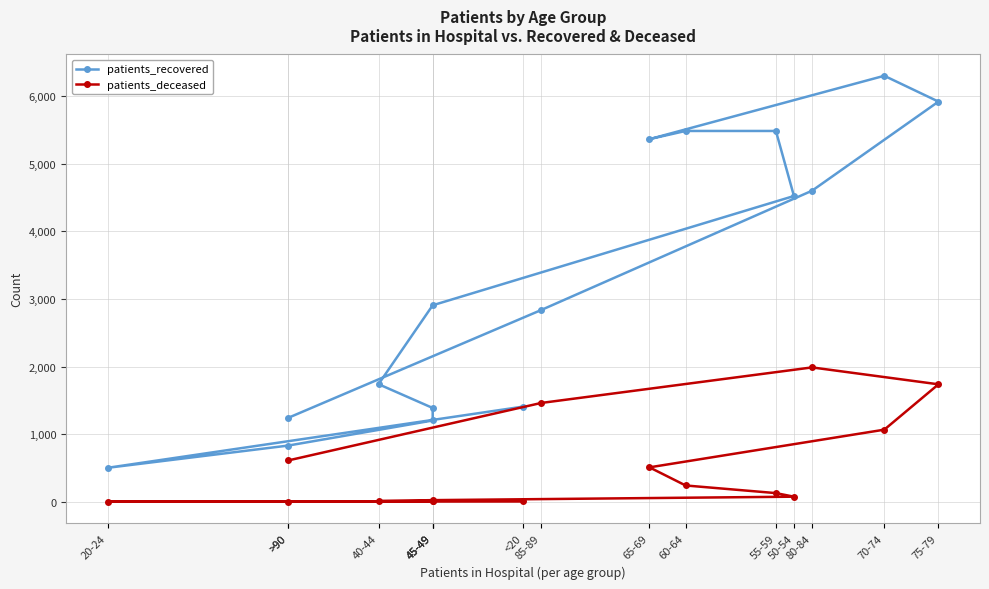

What is the difference between the patients_recovered values at 60-64 and 45-49?

2578